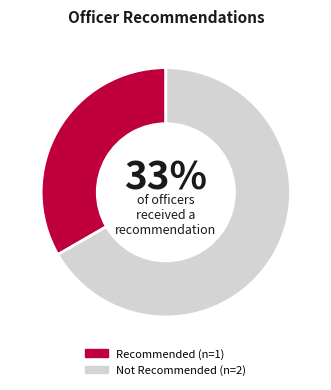

Count the number of slices in the pie.

2